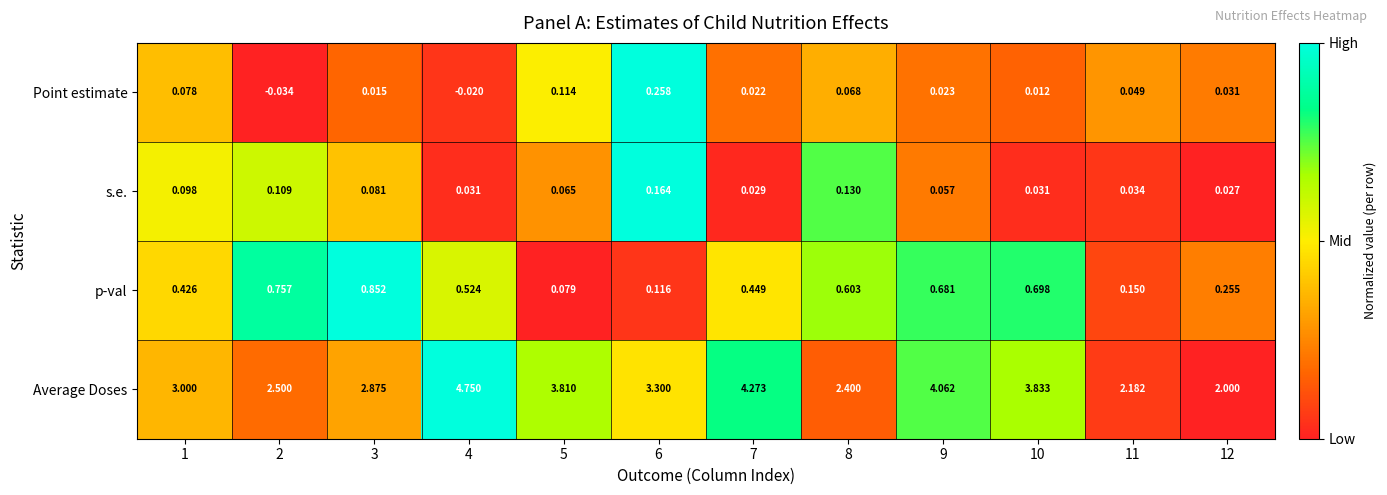

List the series in order of their peak value, highest first.

Average Doses, p-val, Point estimate, s.e.